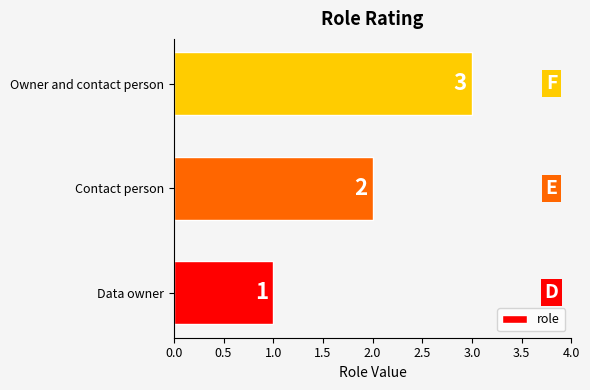

Which label corresponds to the largest value in the chart?

Owner and contact person